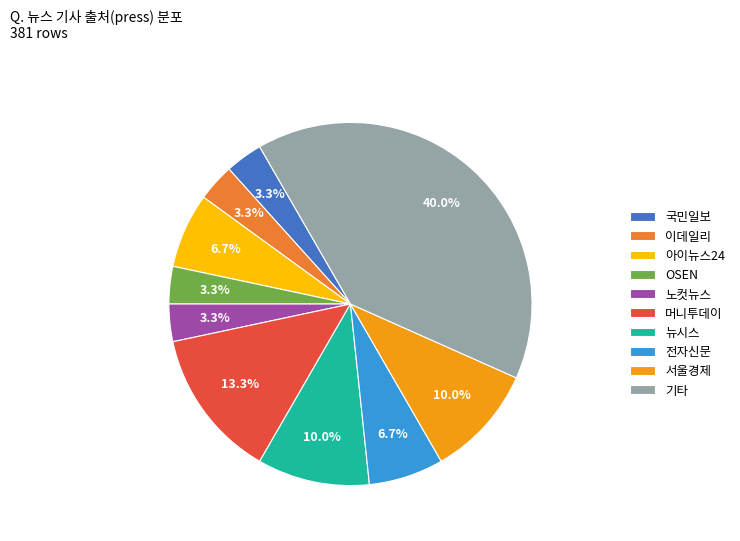

What is the ratio of the value at 기타 to the value at 서울경제?

4.0